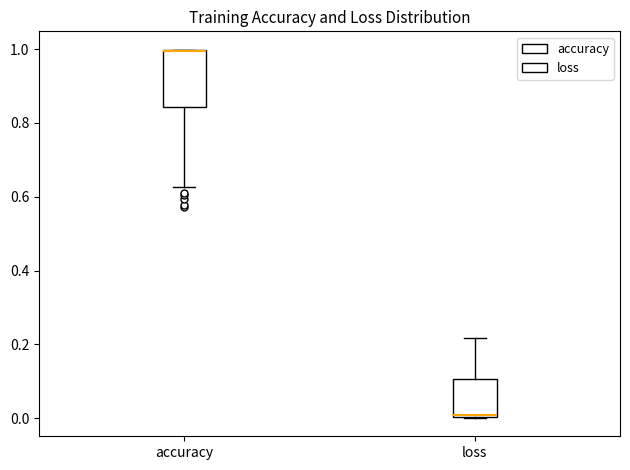

Reading left to right, transcribe this box plot: for each box, give where its median line is, the range the box spans, and where its two whiskers end, as read against the y-axis. The values are not printed on the chart, so give them approximately, as read against the axis.

accuracy: median 1.00 (drawn on the box's upper edge), box 0.84 to 1.00, whiskers 0.62 to 1.00
loss: median 0.00 (just above the box's lower edge), box 0.00 to 0.10, whiskers 0.00 to 0.22